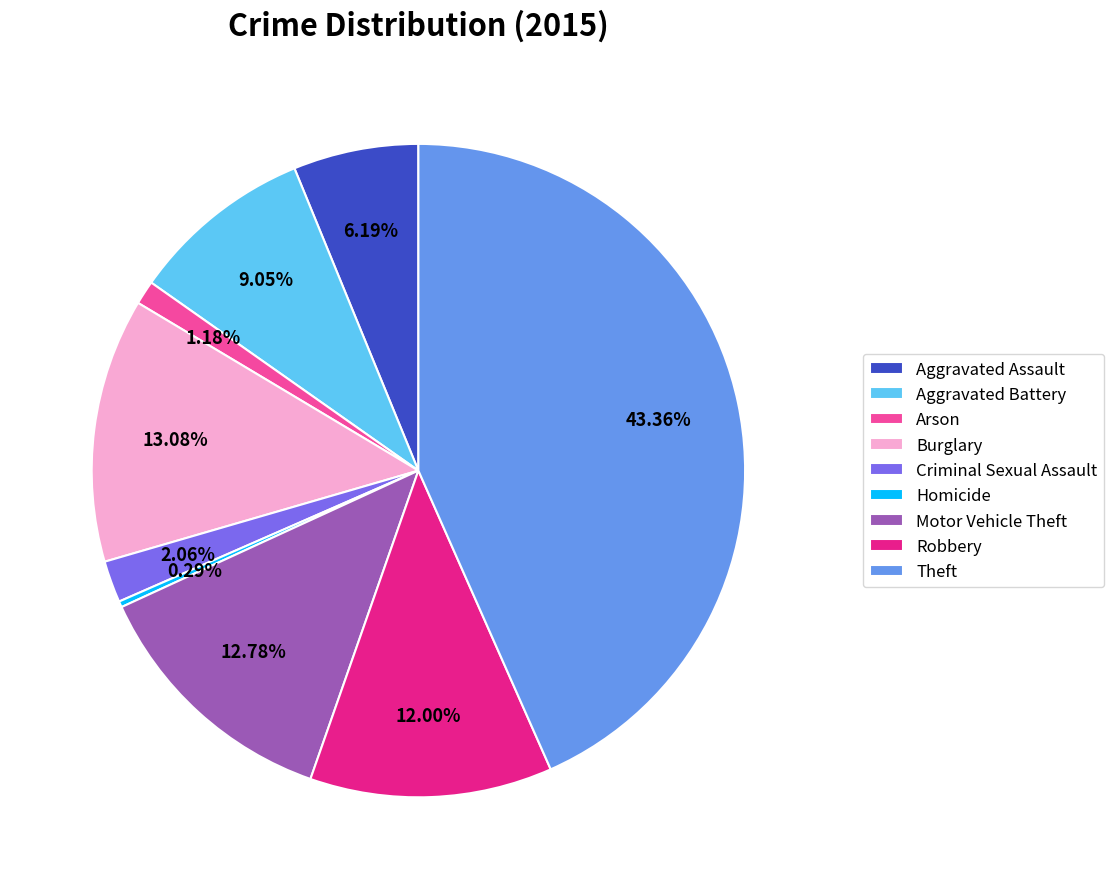

What is the smallest slice in the pie chart?

Homicide